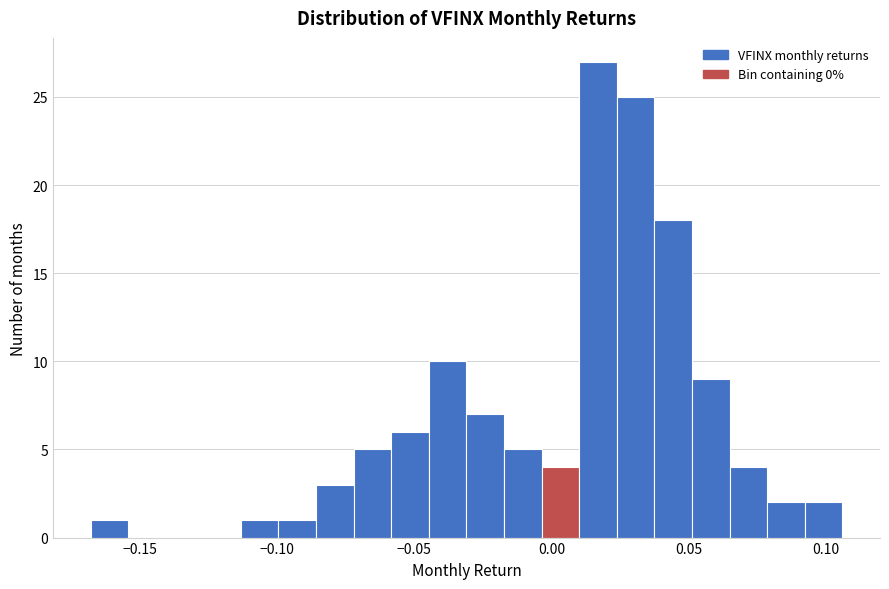

Around what value on the x-axis is the tallest bar? Give the approximate position of its centre, as read against the axis.

0.015